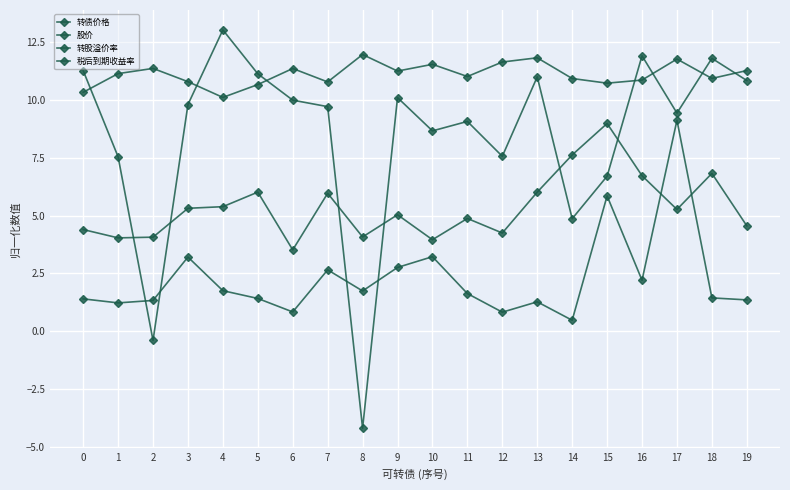

Does the chart have visible grid lines?

Yes